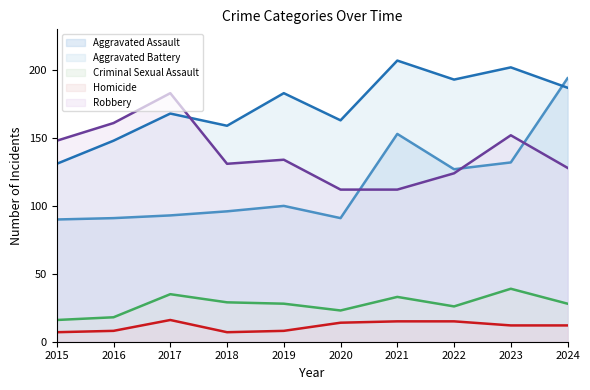

At 2018, list the series in order from largest to smallest.

Aggravated Battery, Robbery, Aggravated Assault, Criminal Sexual Assault, Homicide